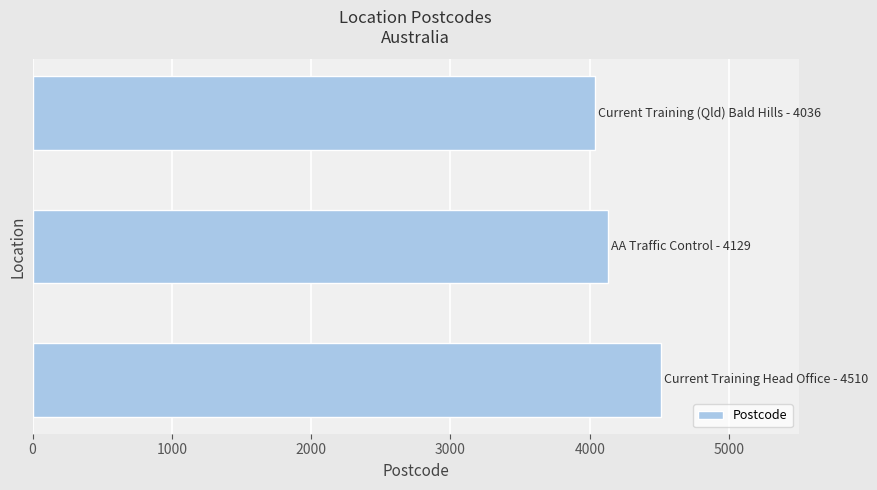

What is the average value?

4225